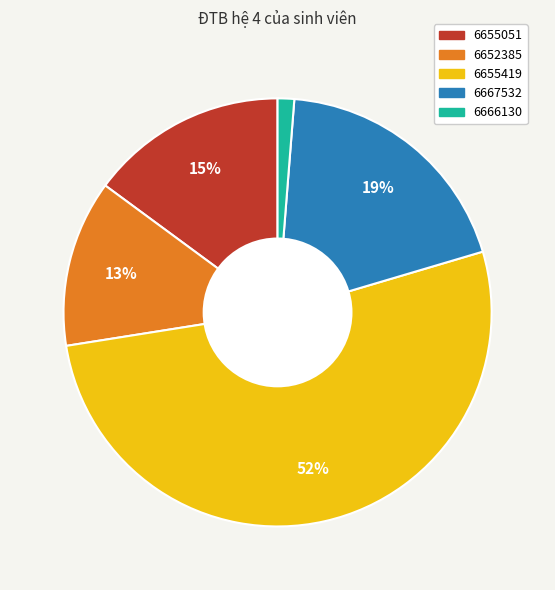

Between 6667532 and 6652385, which is larger?

6667532